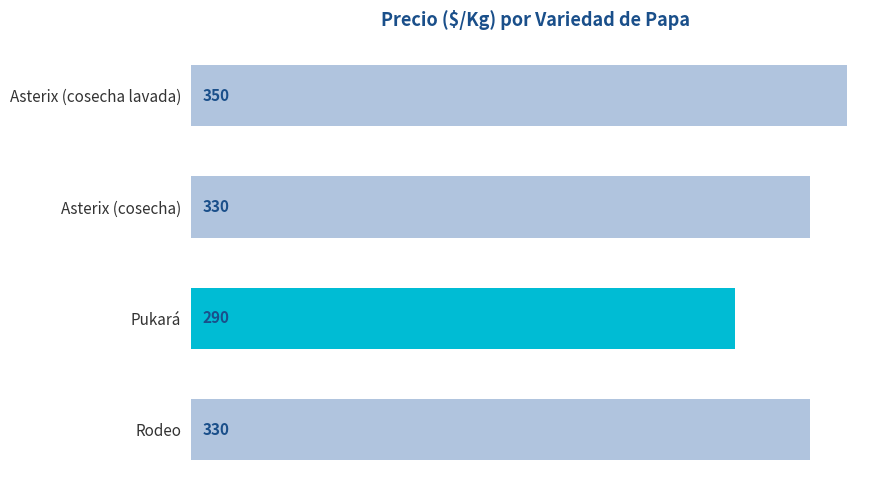

What is the sum of the values at Pukará and Asterix (cosecha lavada)?

640